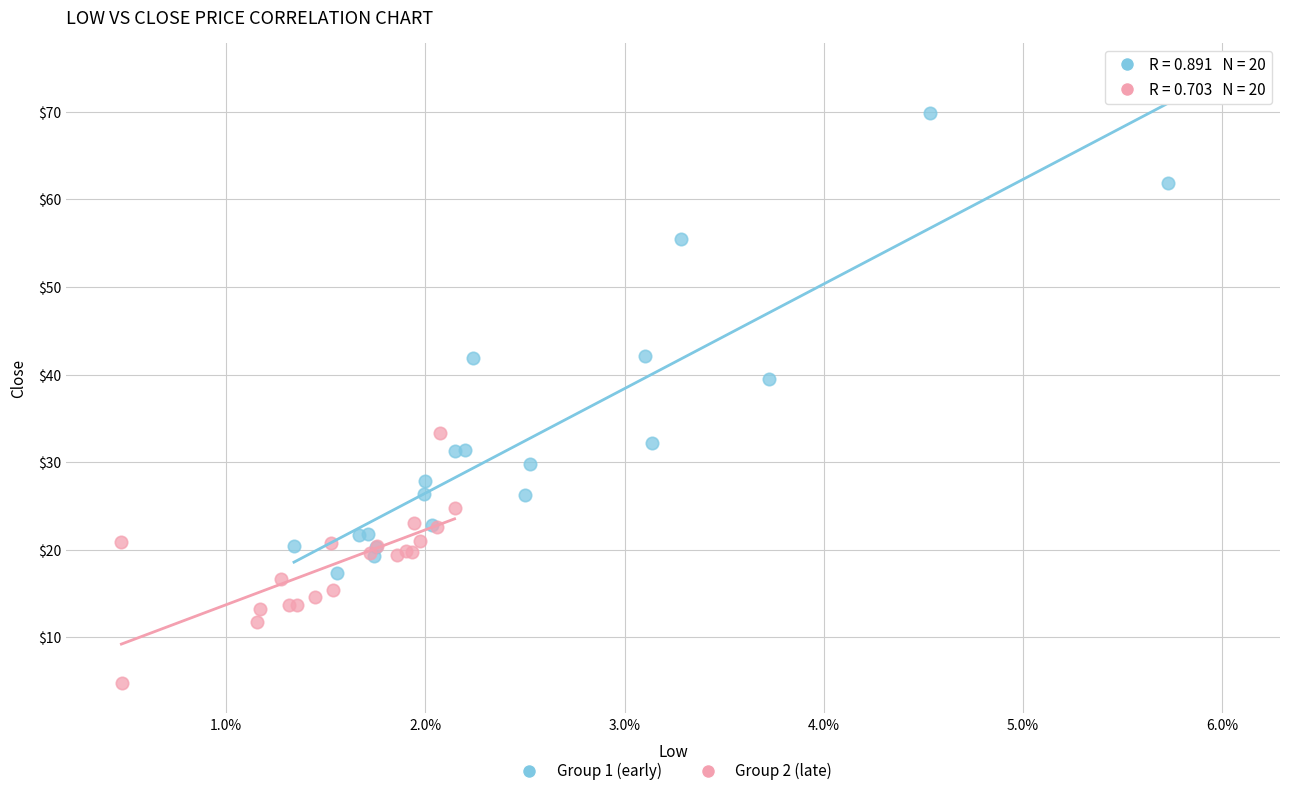

Which series reaches the maximum Y coordinate?

Group 1 (early)